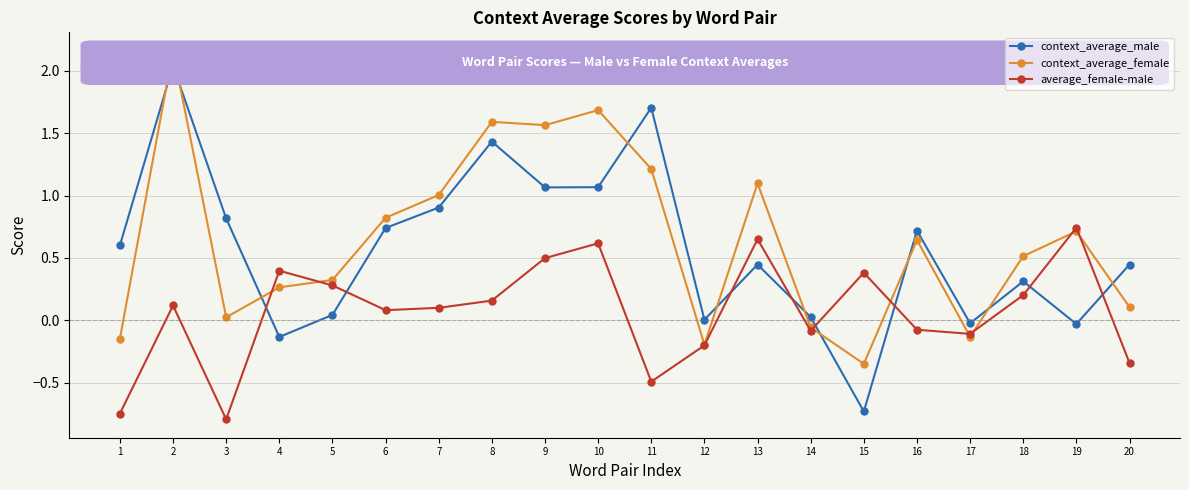

Where is the first local maximum for context_average_male?

2